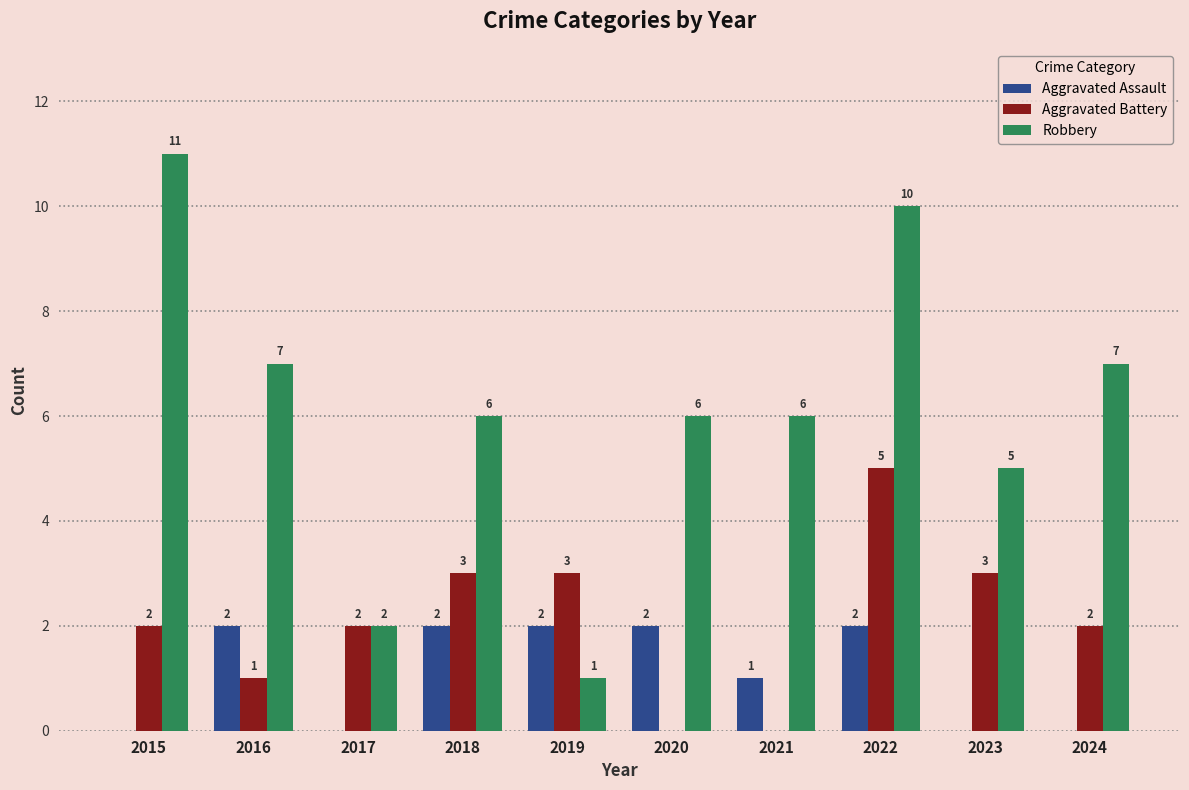

What is the sum of the Aggravated Battery values at 2019 and 2017?

5